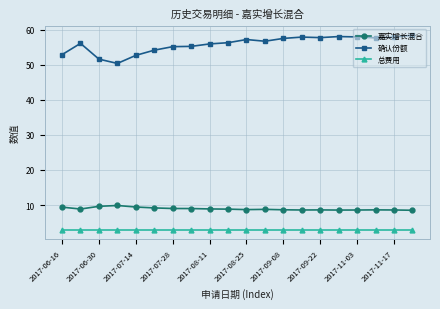

Rank the series by their maximum value, from highest to lowest.

确认份额, 嘉实增长混合, 总费用